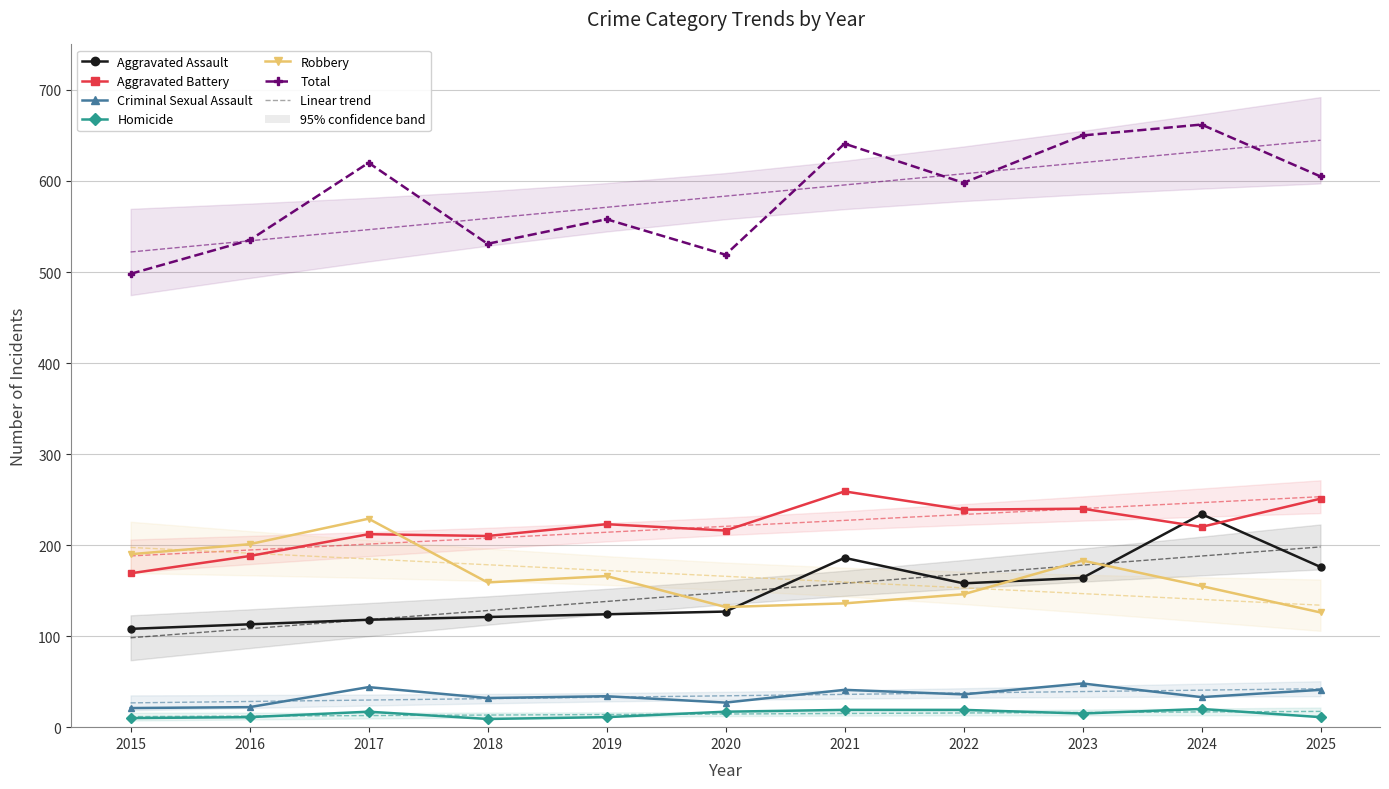

At which category is the sum across all series the highest?

2024